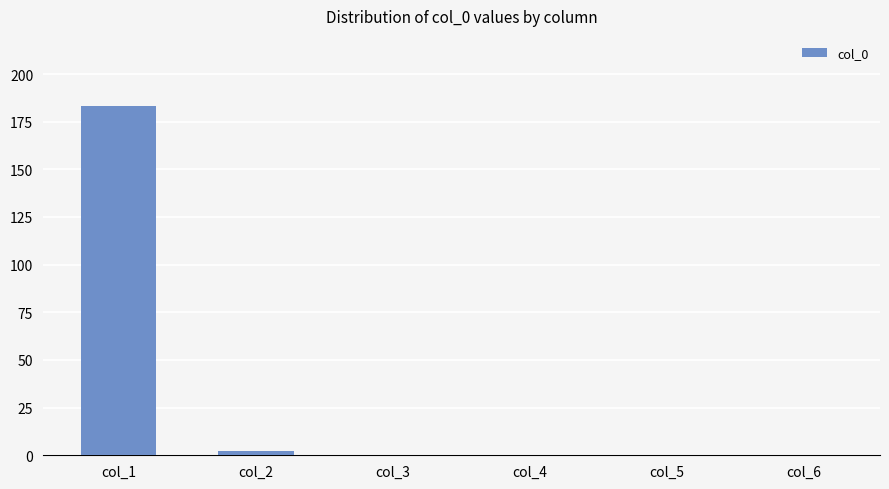

At which category does the chart reach its peak across all series?

col_1